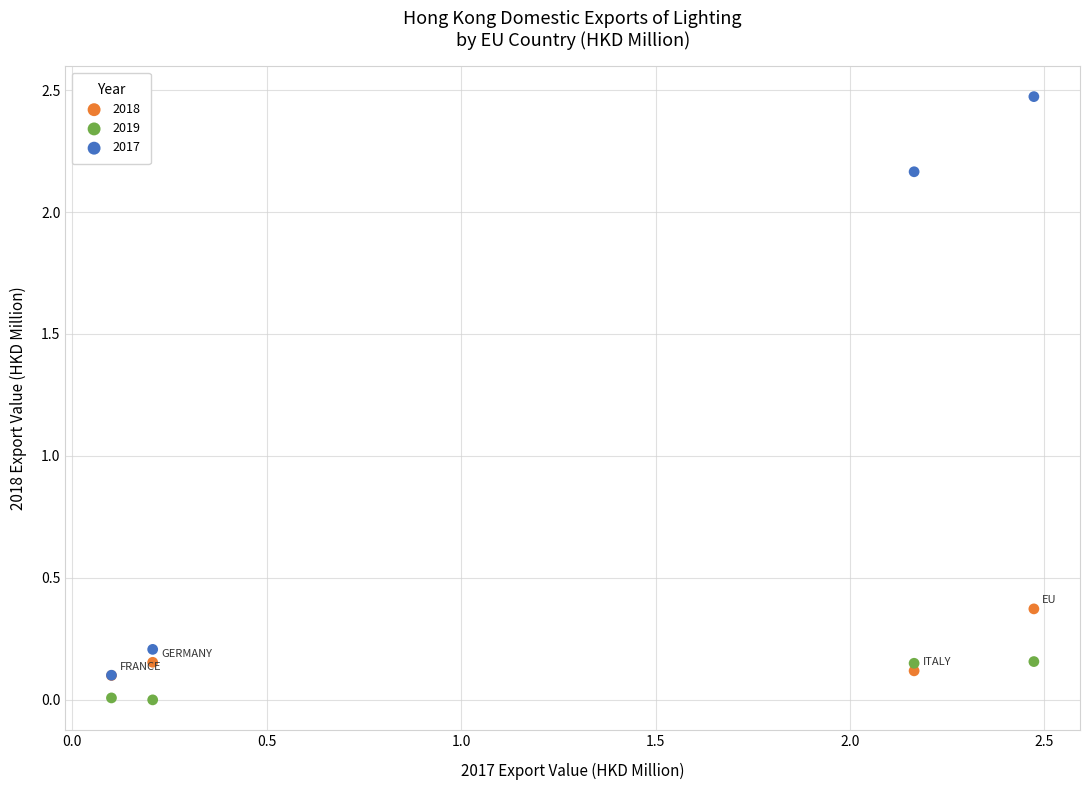

Across all series, what Y value is closest to 1?

0.4